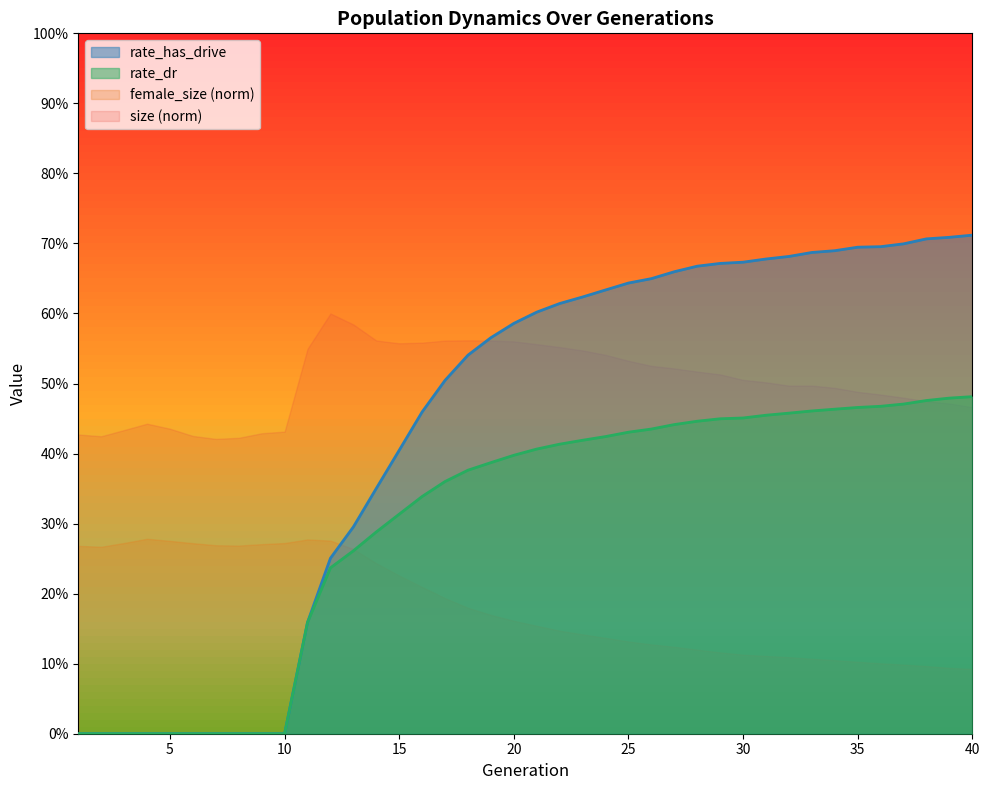

Count the rate_dr values in the range 0 to 1.

40